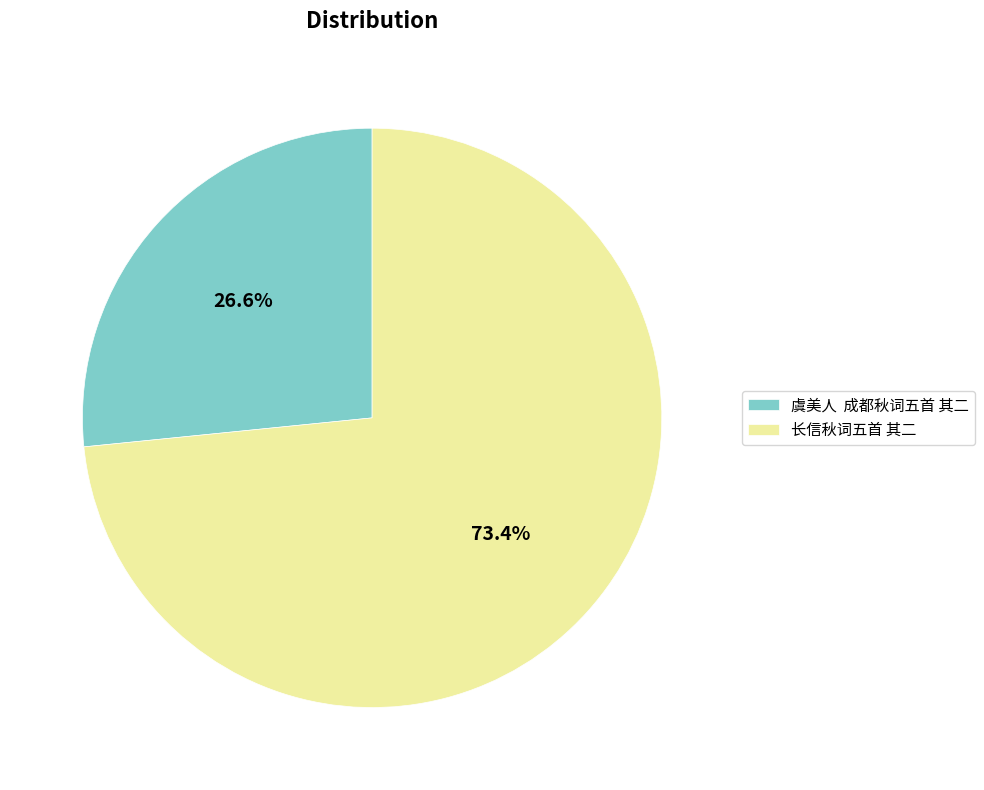

Is 长信秋词五首 其二 the majority of the pie?

Yes